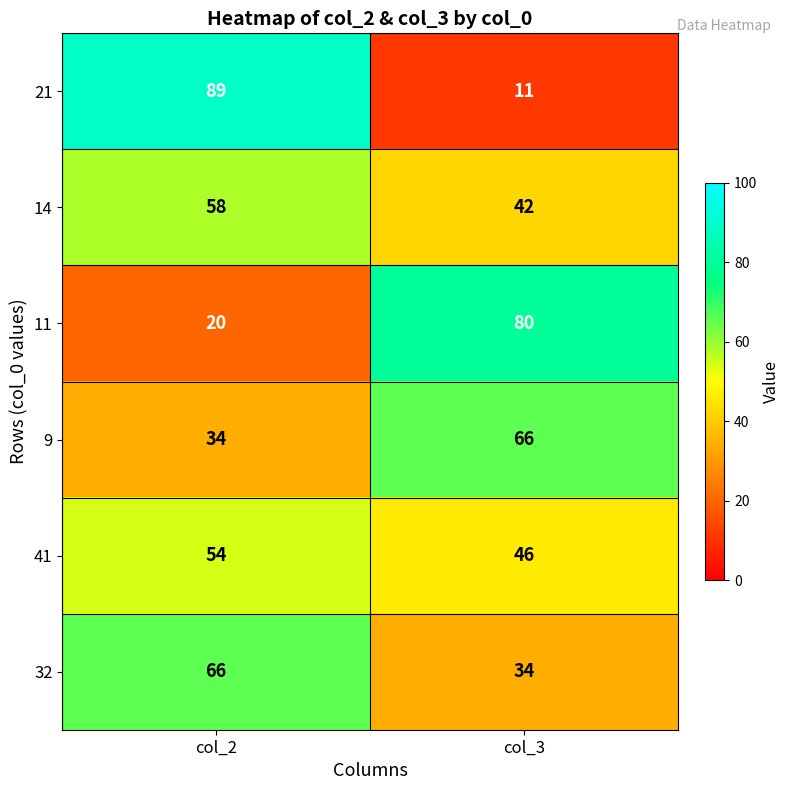

Reading left to right, transcribe all the data shown in this chart.

21: col_2=89	col_3=11
14: col_2=58	col_3=42
11: col_2=20	col_3=80
9: col_2=34	col_3=66
41: col_2=54	col_3=46
32: col_2=66	col_3=34